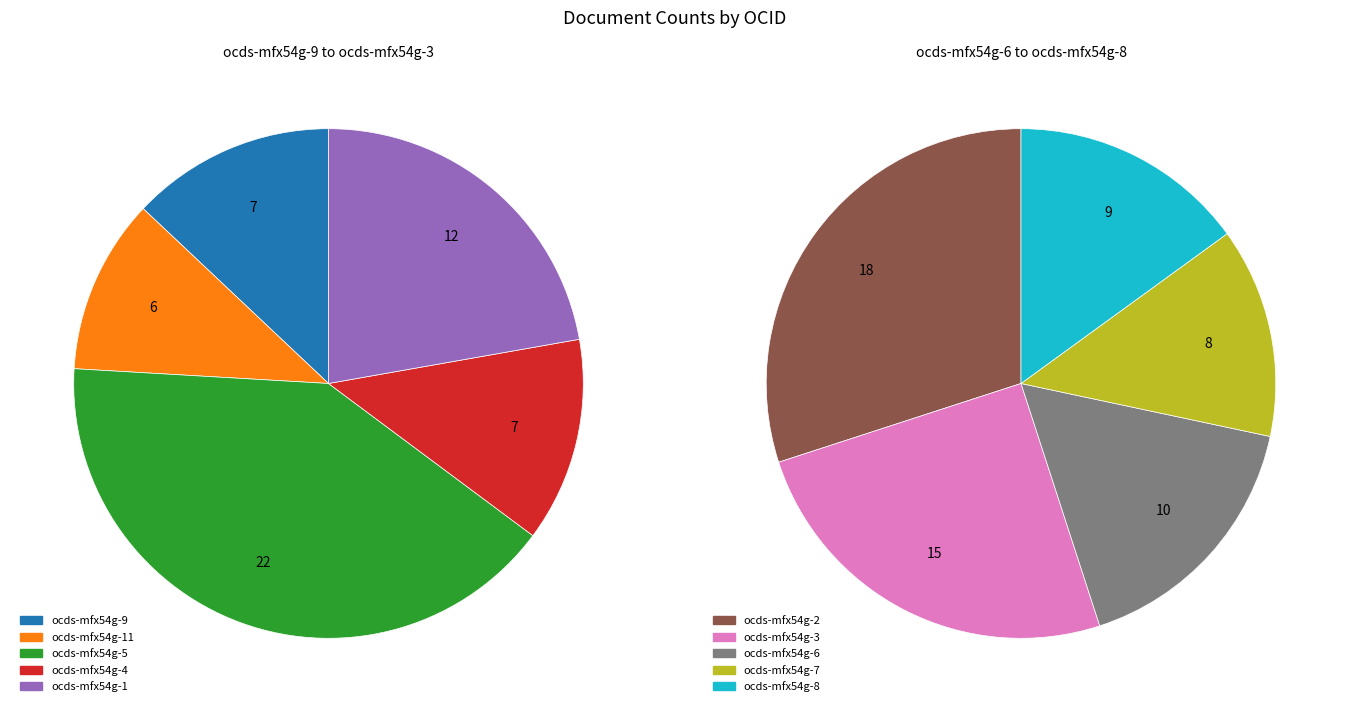

What is the smallest slice in the pie chart?

ocds-mfx54g-11